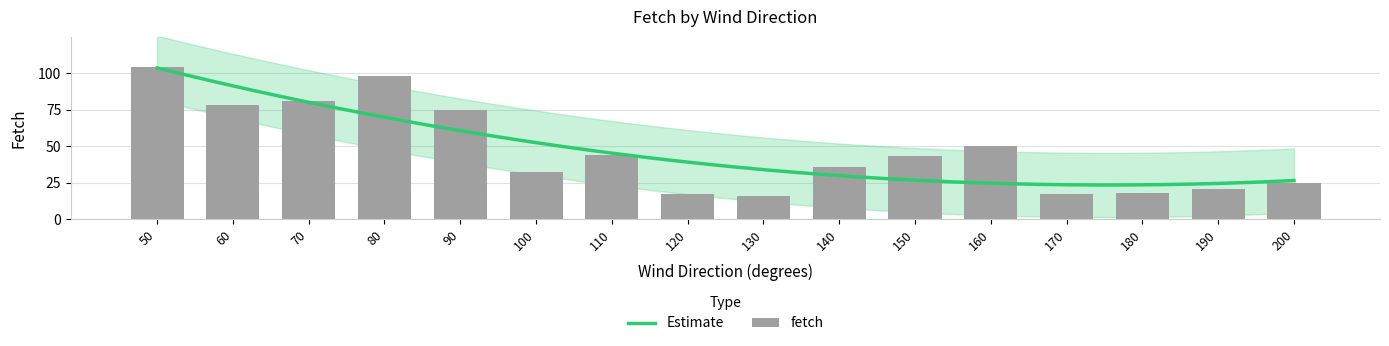

At which category does the chart reach its minimum across all series?

130